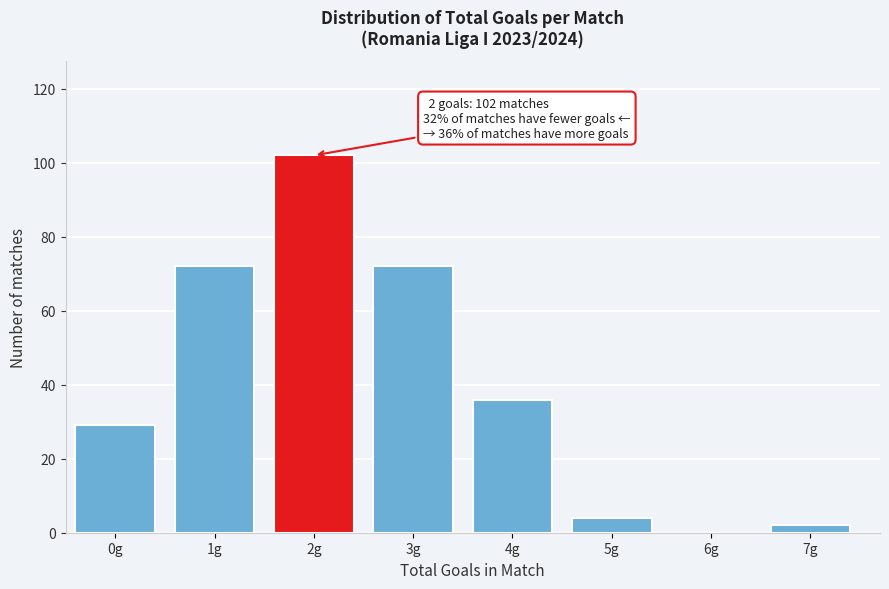

Reading left to right, transcribe all the data shown in this chart.

0g=29	1g=72	2g=102	3g=72	4g=36	5g=4	6g=0	7g=2